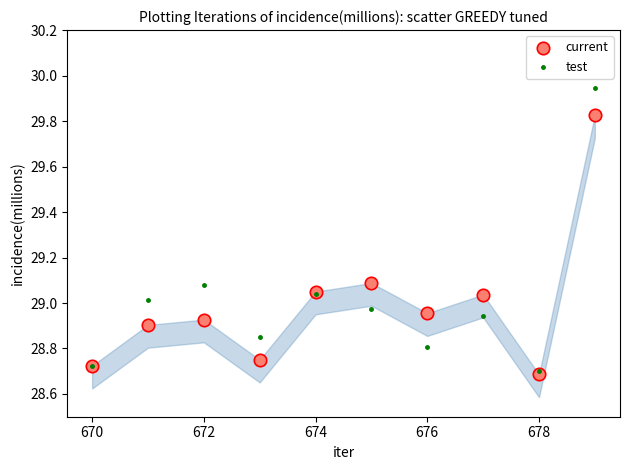

Which series contains the lowest Y value?

current